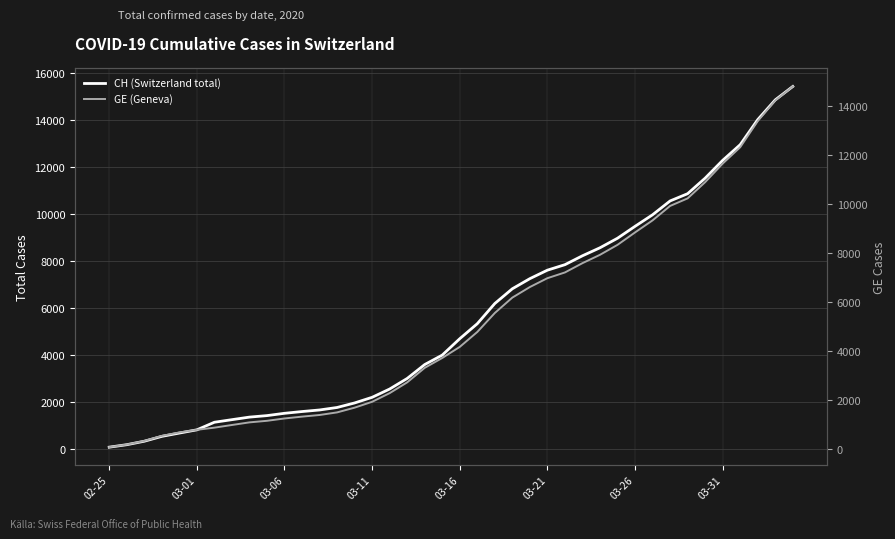

What position from the left is 13?

14